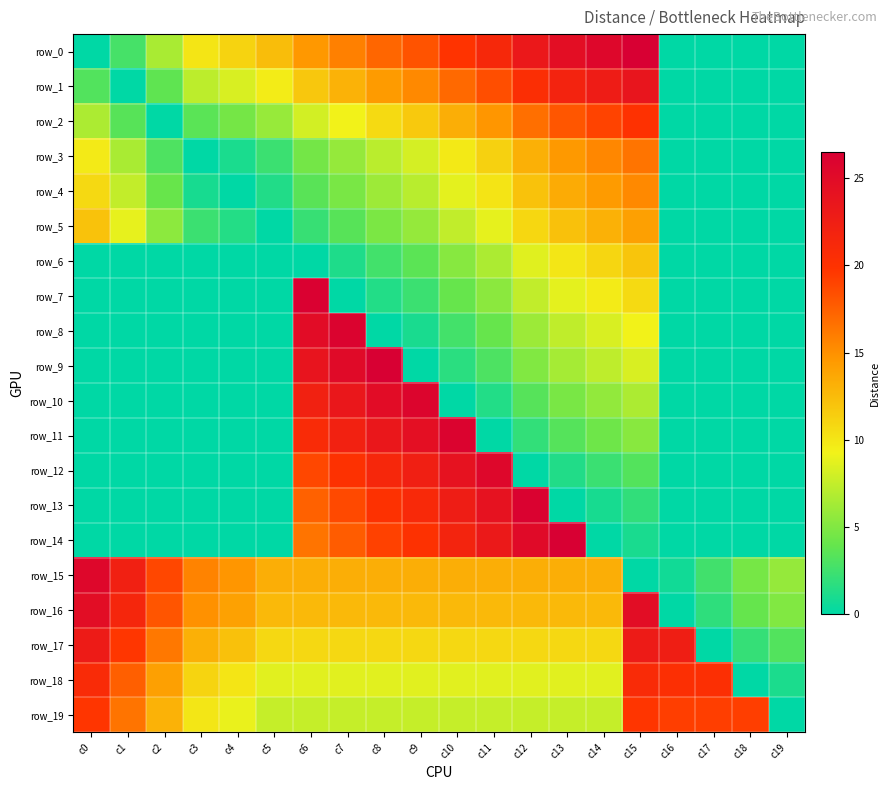

At which label does row_0 reach its minimum?

c0